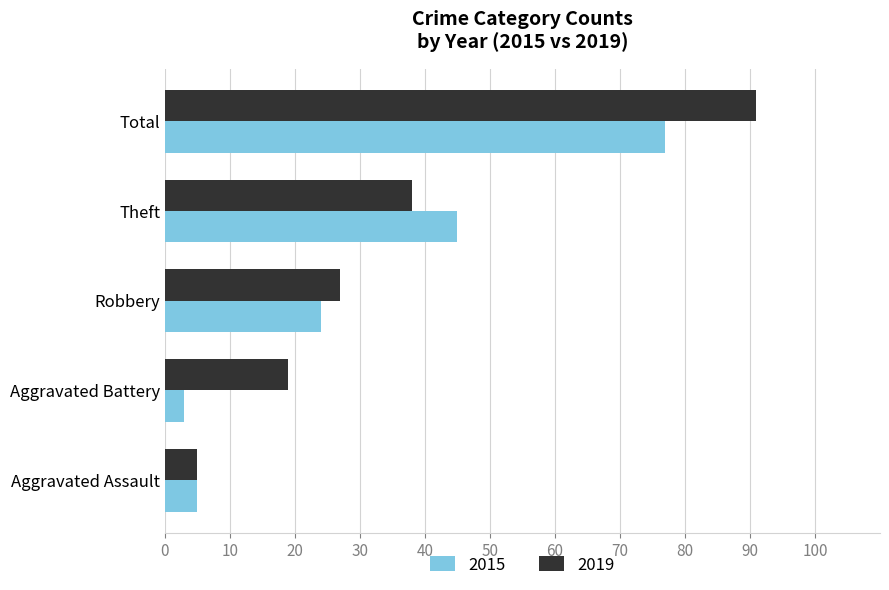

At which category does the chart reach its peak across all series?

Total